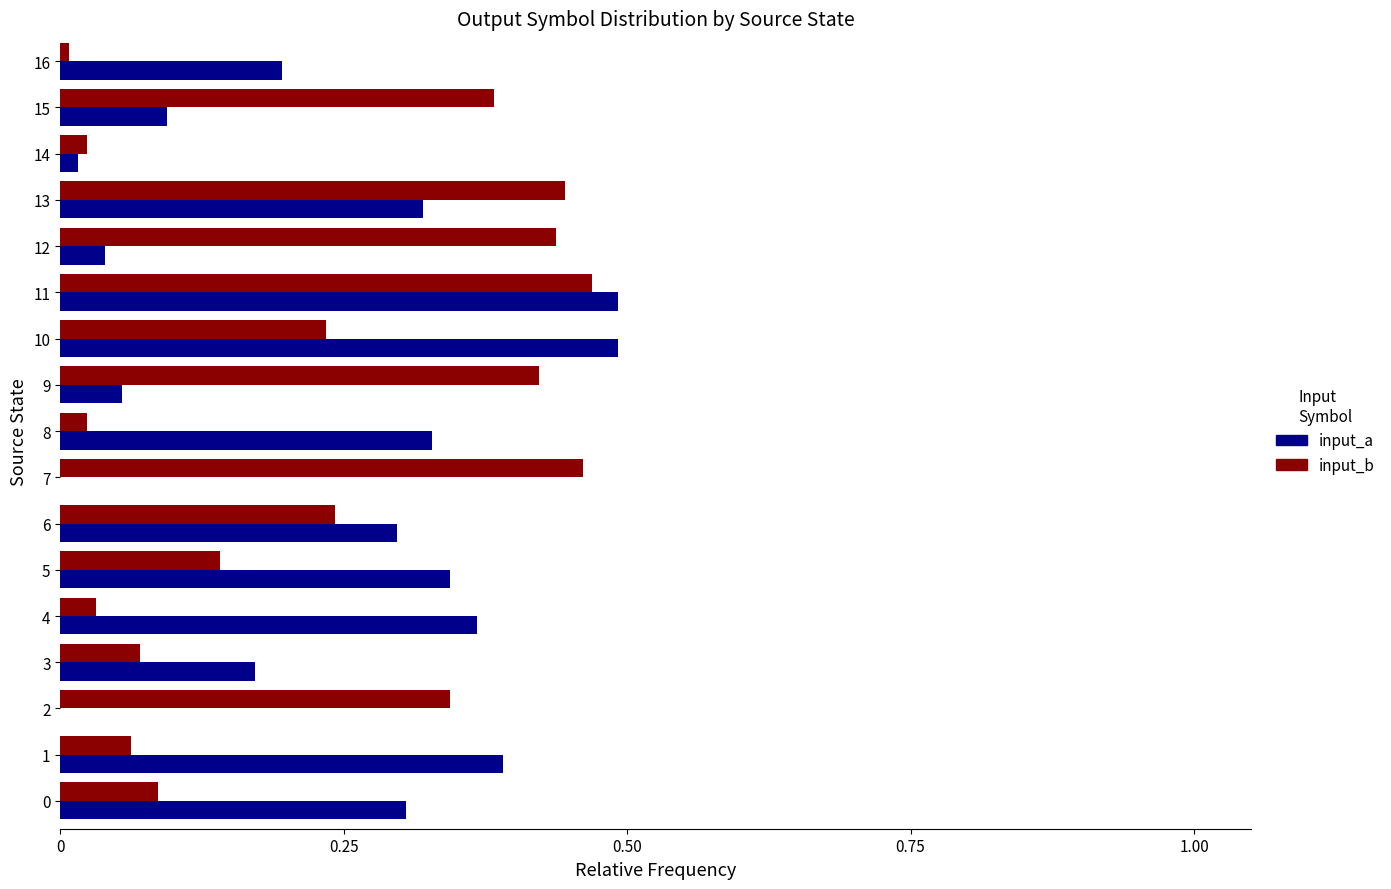

Is the value of input_a at 15 greater than the value of input_b at 7?

No